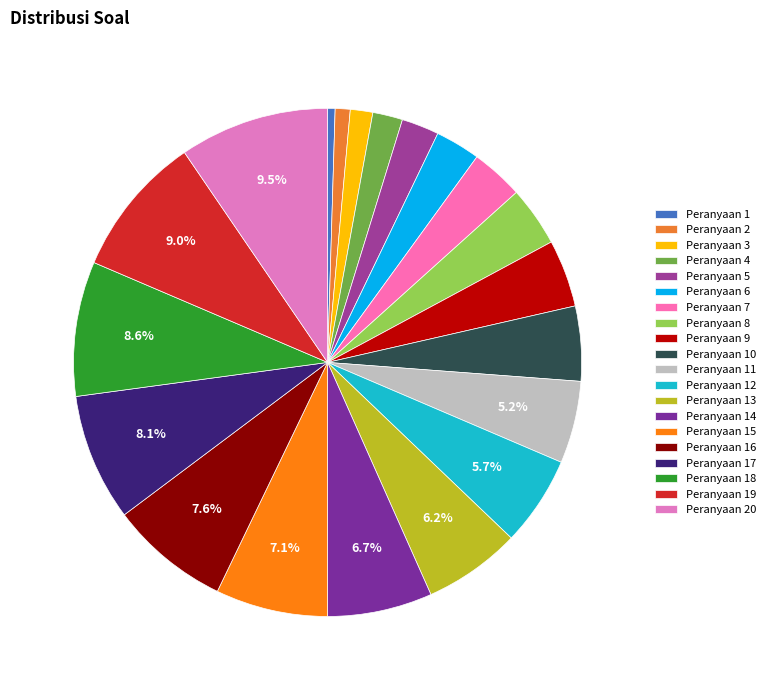

What percentage is the Peranyaan 6 slice, to the nearest percent?

3%